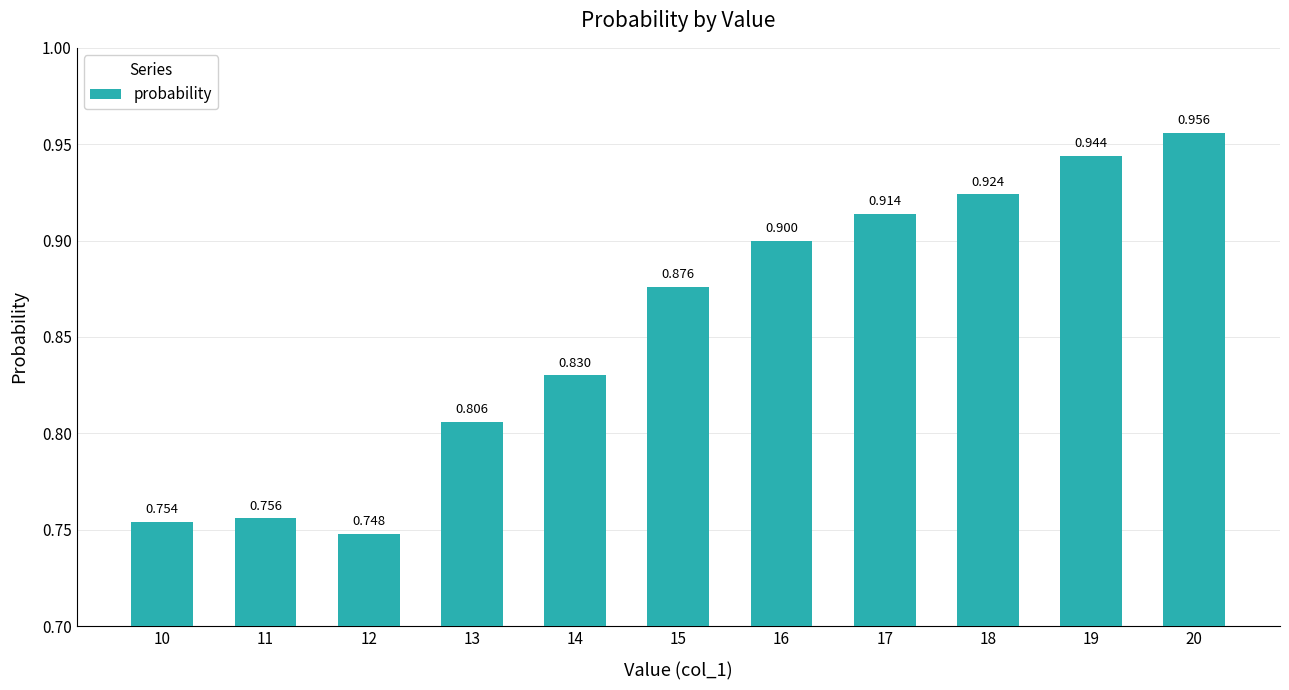

Which category has the highest value across all series?

20